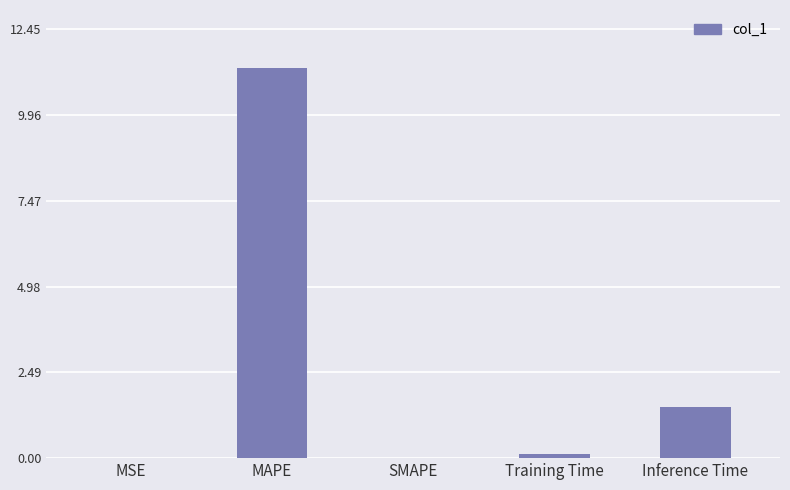

The chart shows a value of -6.7 at SMAPE. True or false?

False